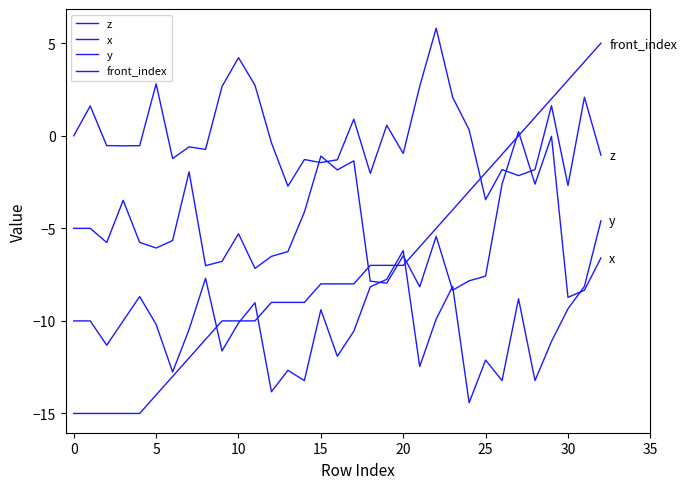

How many lines are shown in the chart?

4